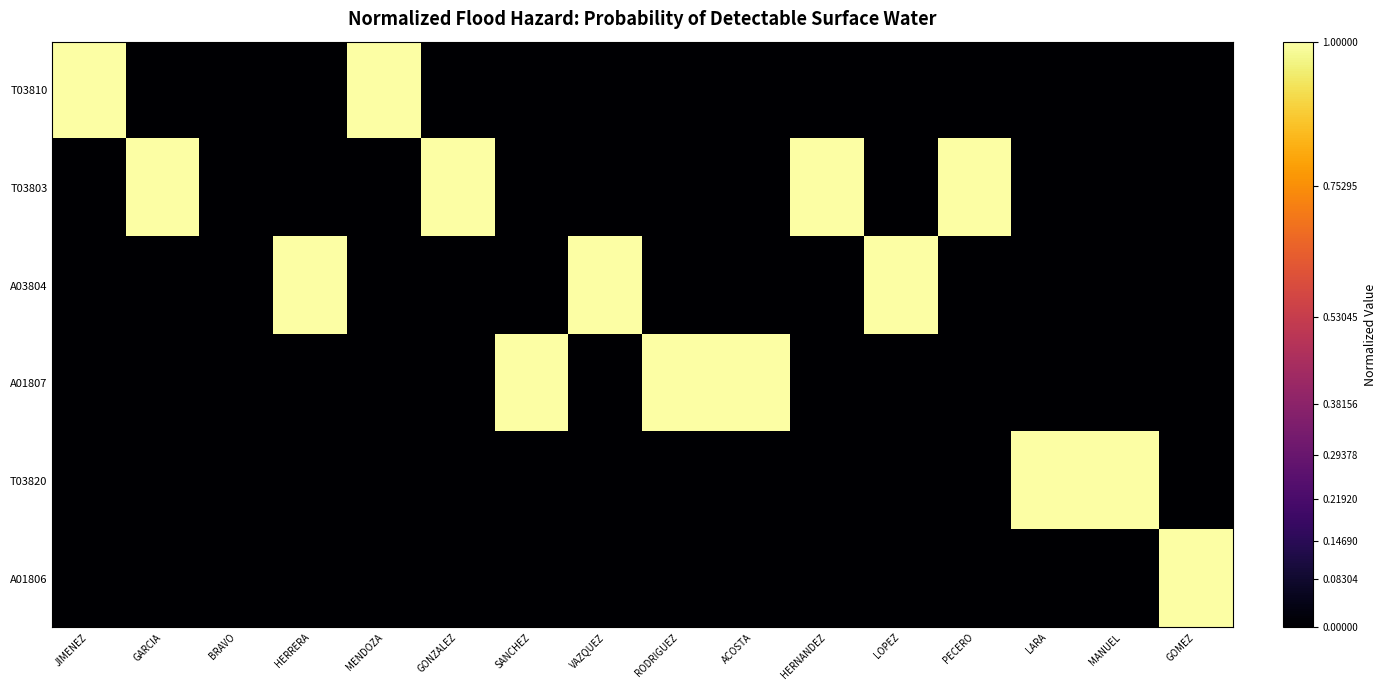

How many data points does each series have?

16